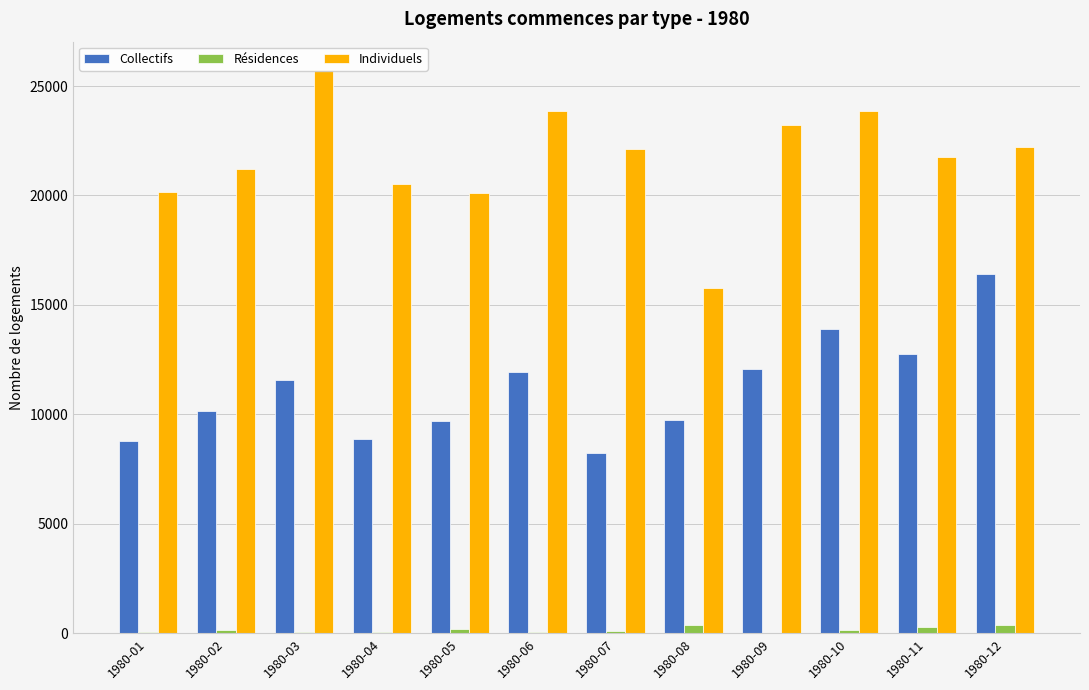

True or false: Résidences has a value of 102 at 1980-10.

False